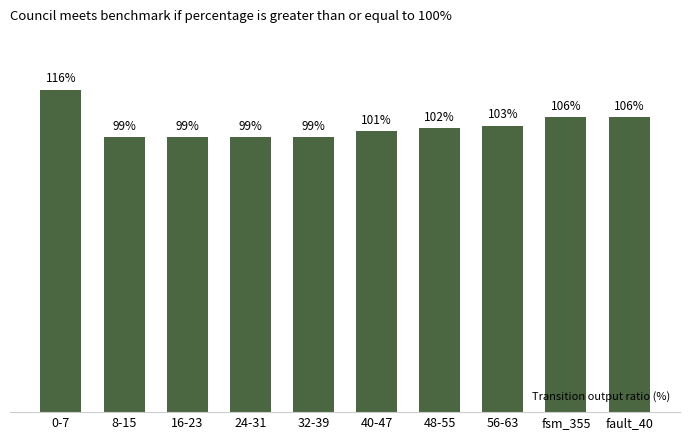

What is the label of the 6th bar from the left?

40-47